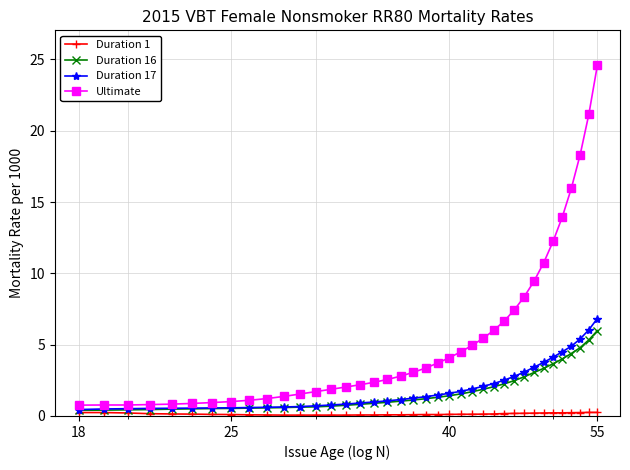

What is the difference between the maximum and minimum values in the Ultimate series?

23.8